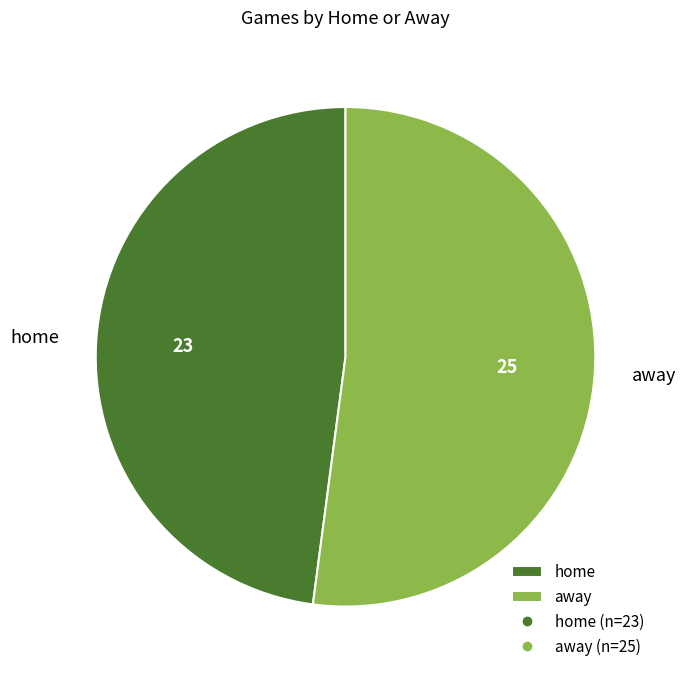

Rank the categories by value from lowest to highest.

home, away